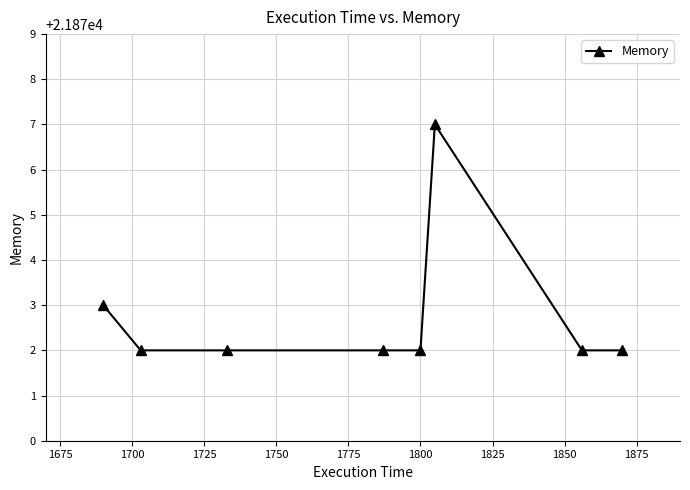

What is the maximum value shown in the chart?

21877